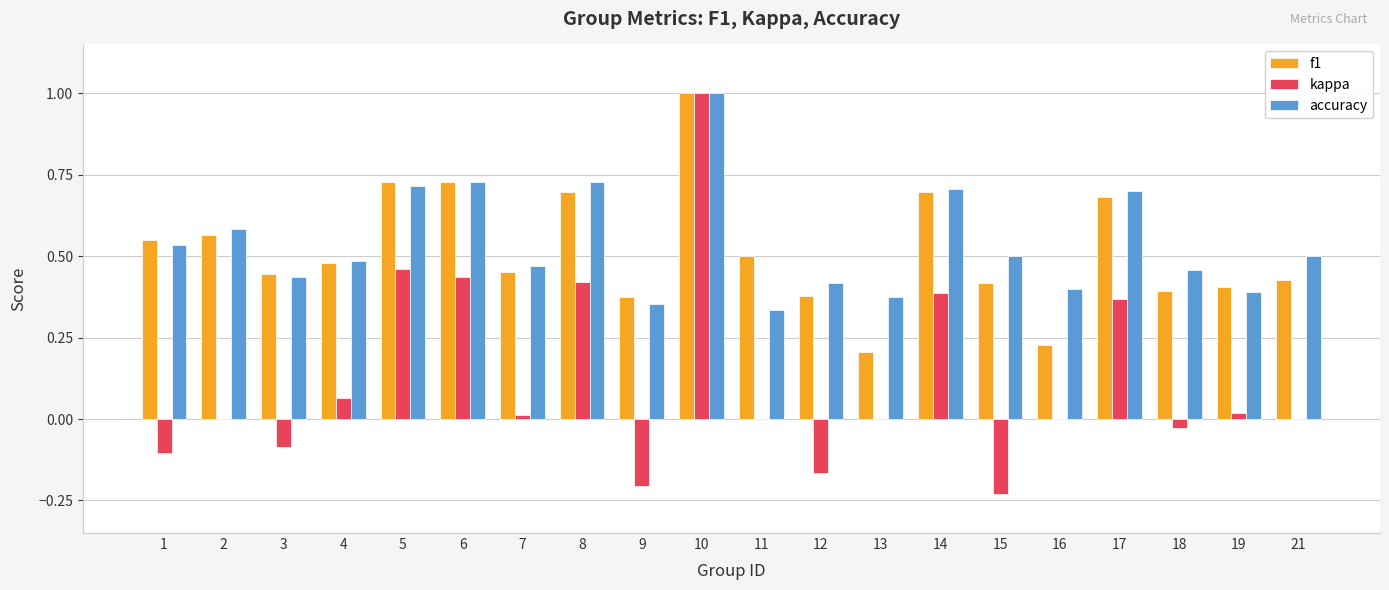

Which series has the widest spread of values?

kappa